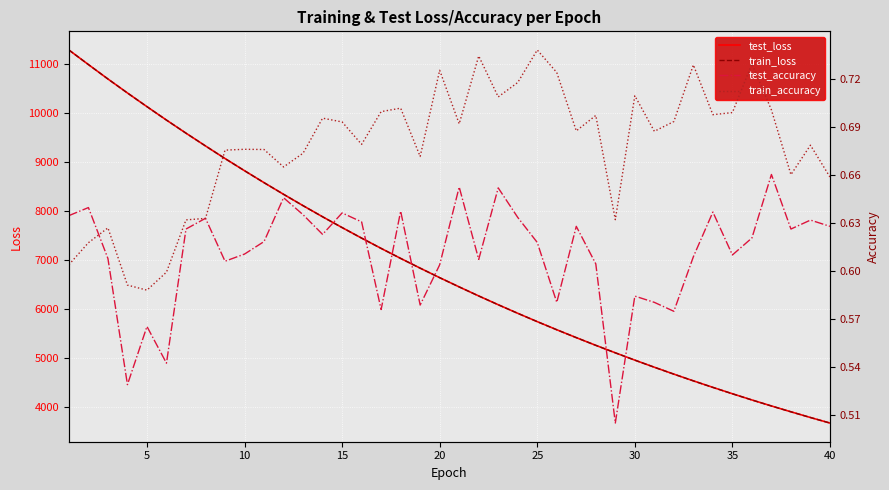

What is the average value of the train_loss series?

6869.4